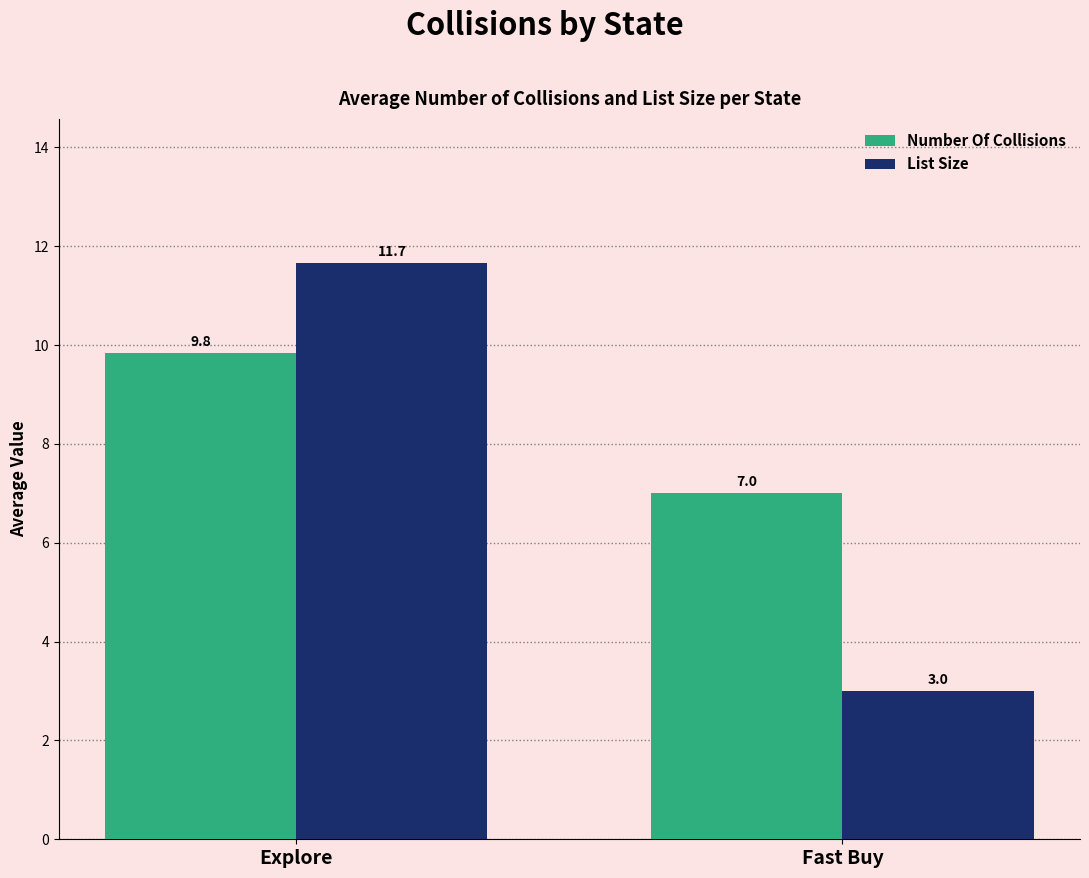

The List Size series shows 1.1 at Fast Buy. True or false?

False